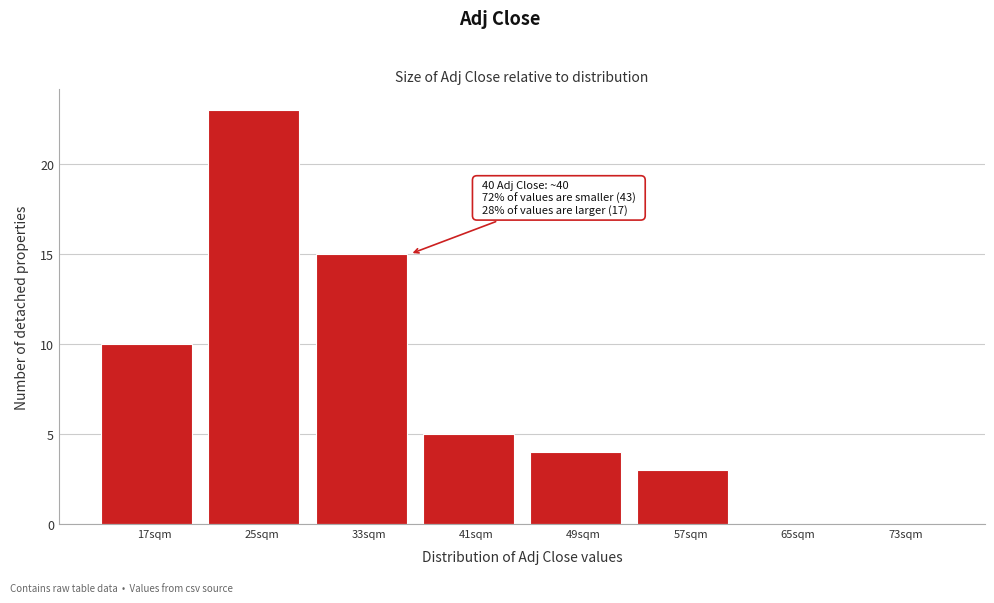

Reading left to right, transcribe all the data shown in this chart.

17sqm=10	25sqm=23	33sqm=15	41sqm=5	49sqm=4	57sqm=3	65sqm=0	73sqm=0